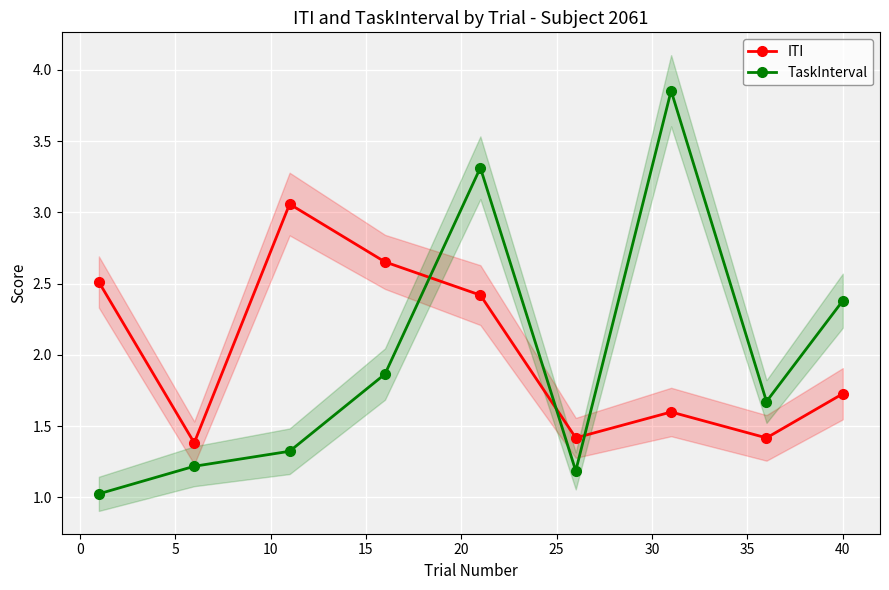

What is the value of the TaskInterval point at the 6th from the left?

1.2